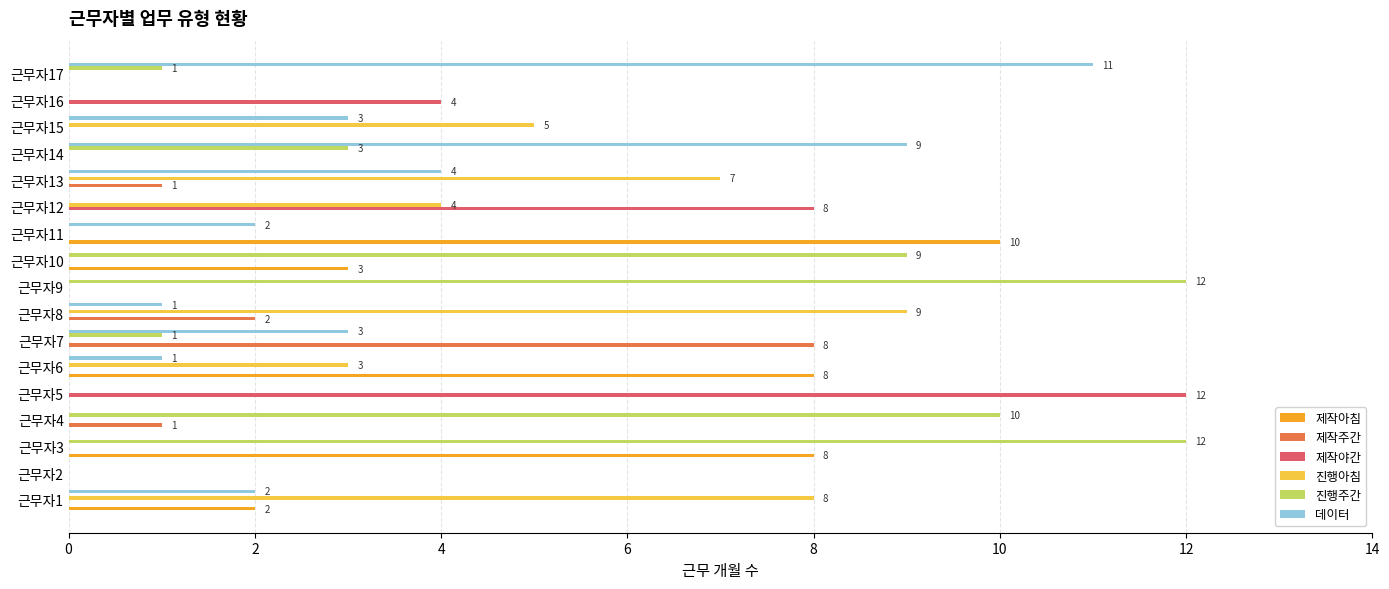

Which series has the largest total across all categories?

진행주간